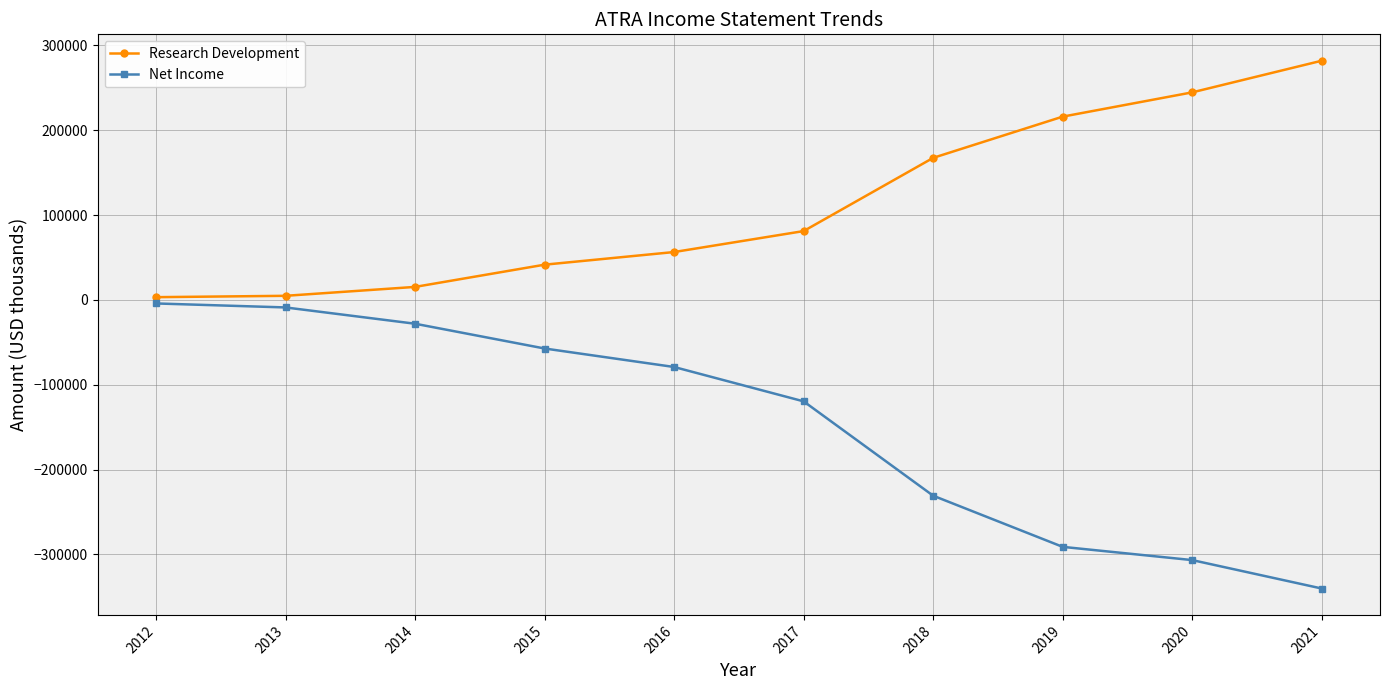

What is the average value of the Net Income series?

-146500